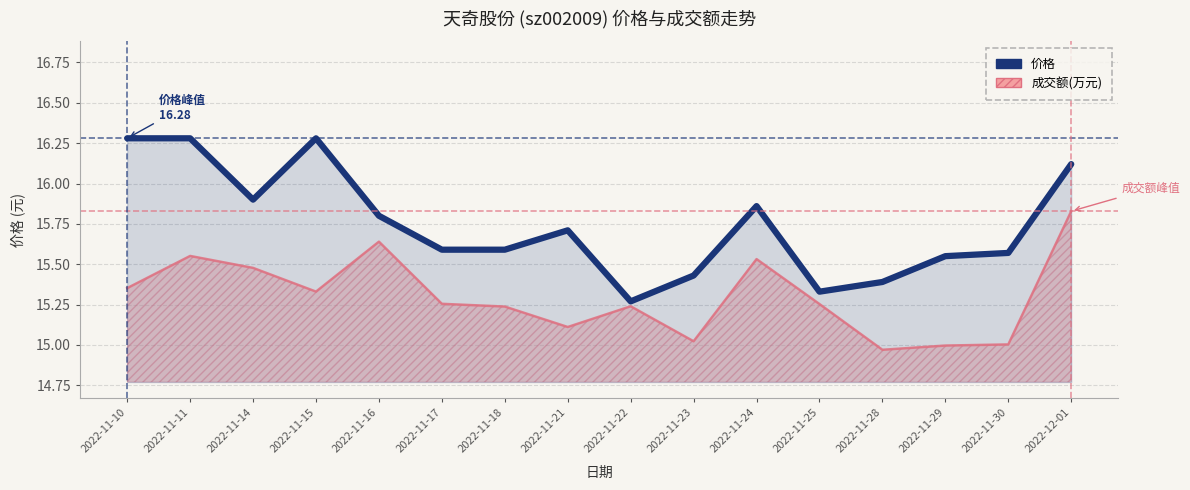

What is the sum of the values at 2022-11-10 and 2022-11-30?

31.9